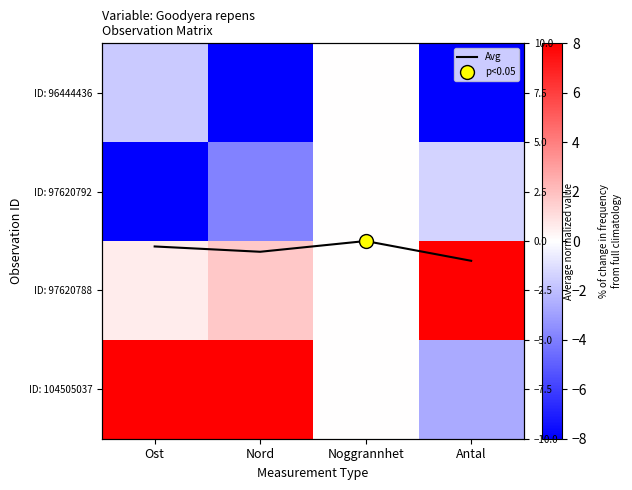

What is the greatest value displayed?

8.0